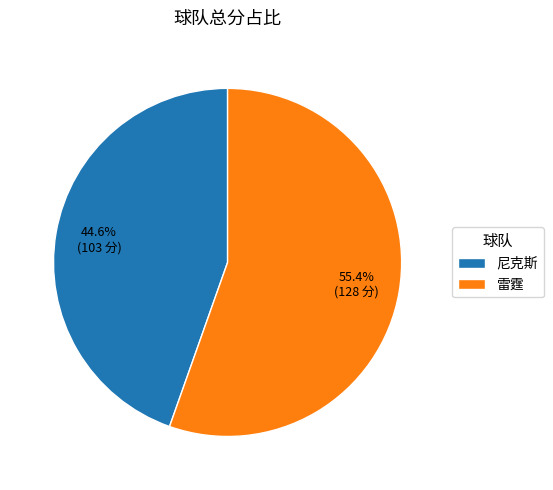

To the nearest percent, what is the difference between the largest and smallest slice percentages?

11%